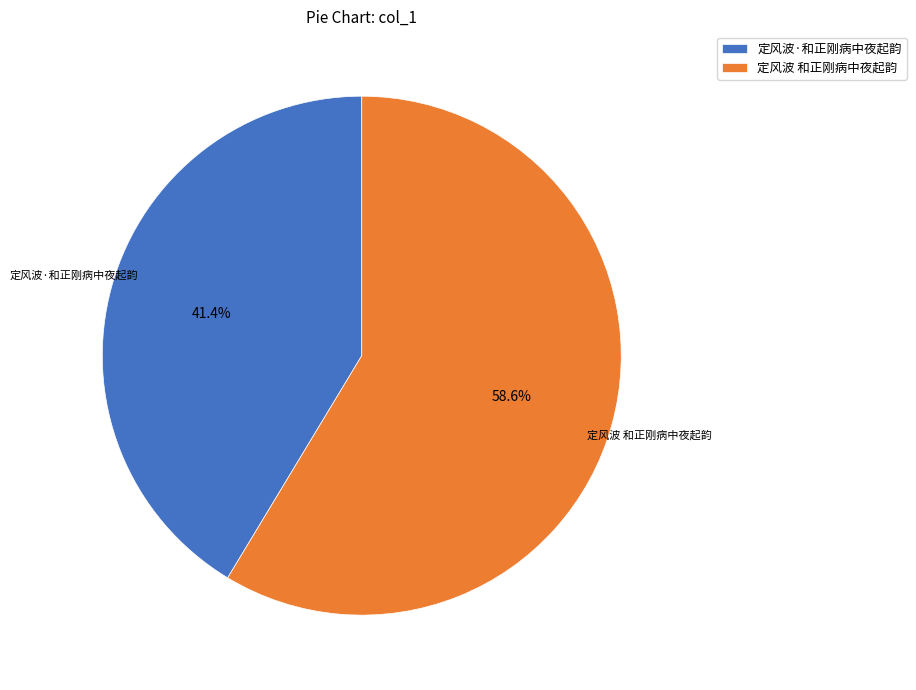

To the nearest percent, what percentage of the pie is 定风波 和正刚病中夜起韵?

59%